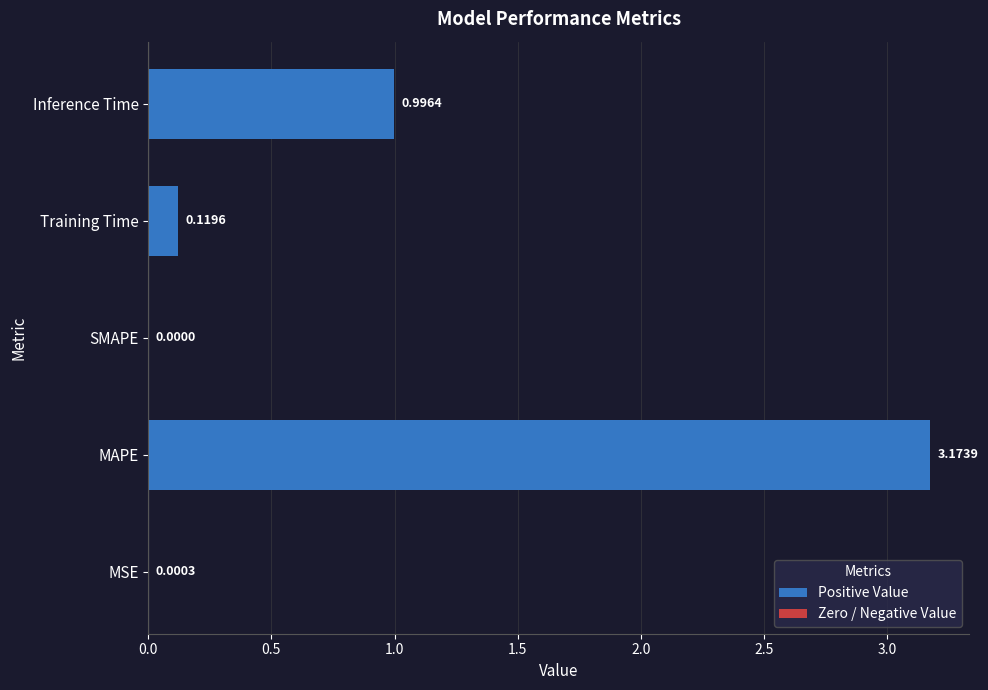

Which has a higher value, MAPE or SMAPE?

MAPE